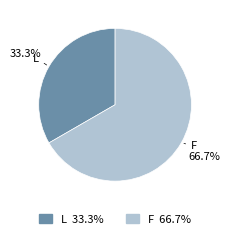

To the nearest percent, what is the combined percentage of L and F?

100%